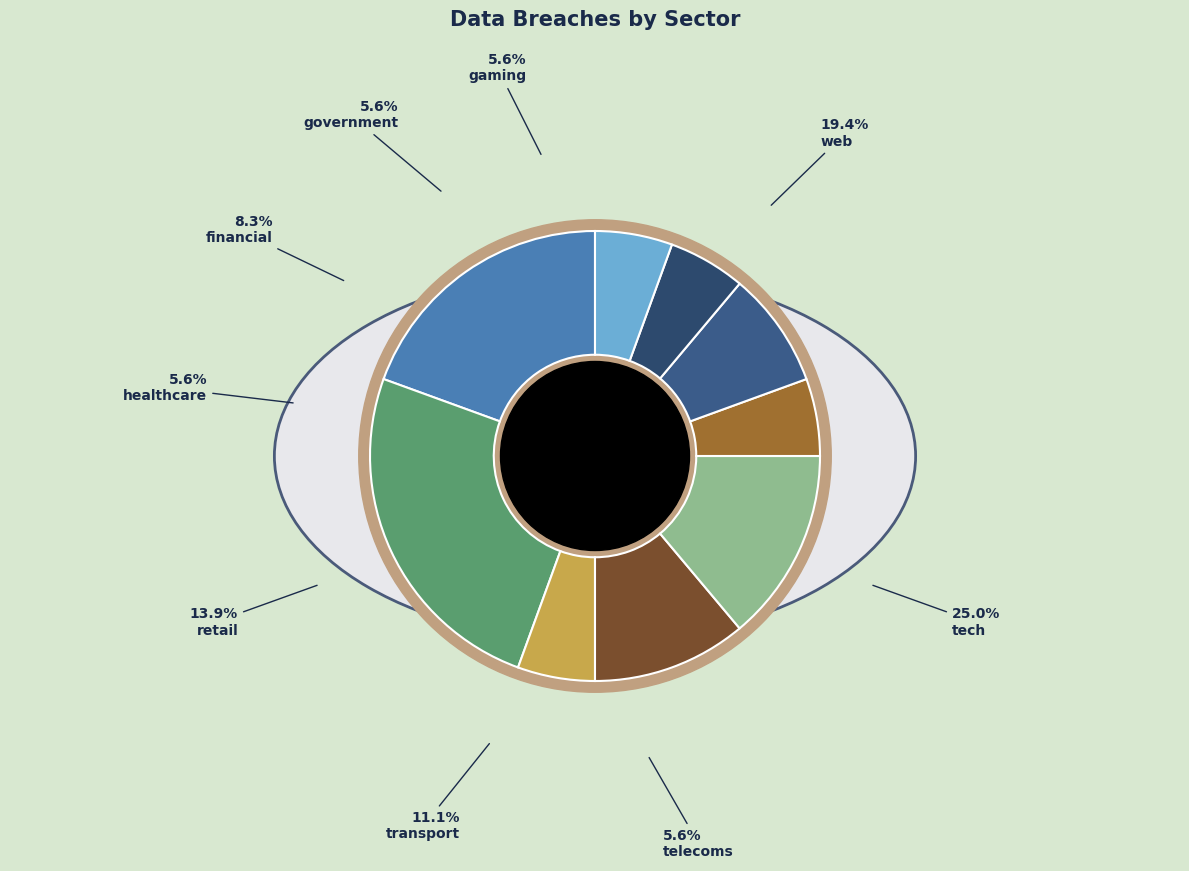

What percentage is the retail slice, to the nearest percent?

14%